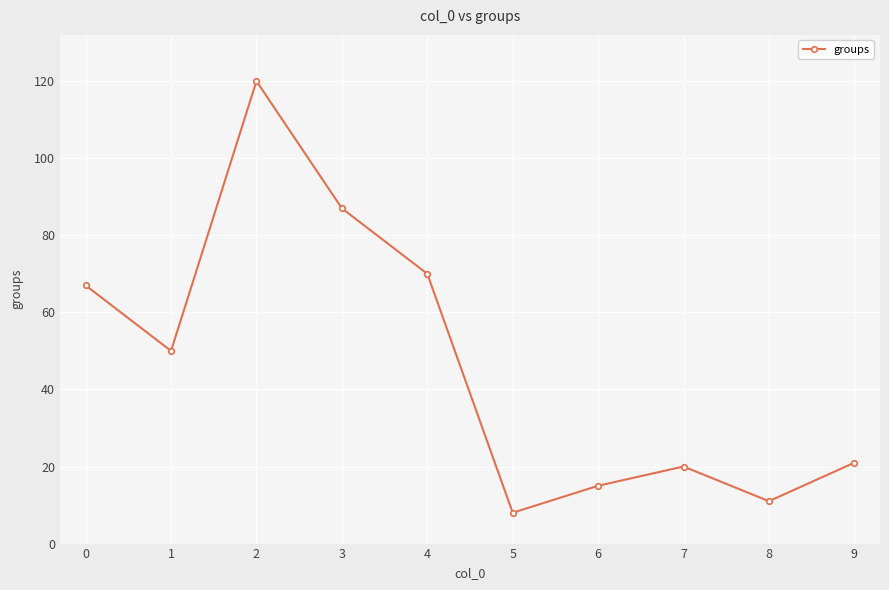

What is the change in value from 5 to 7?

+12